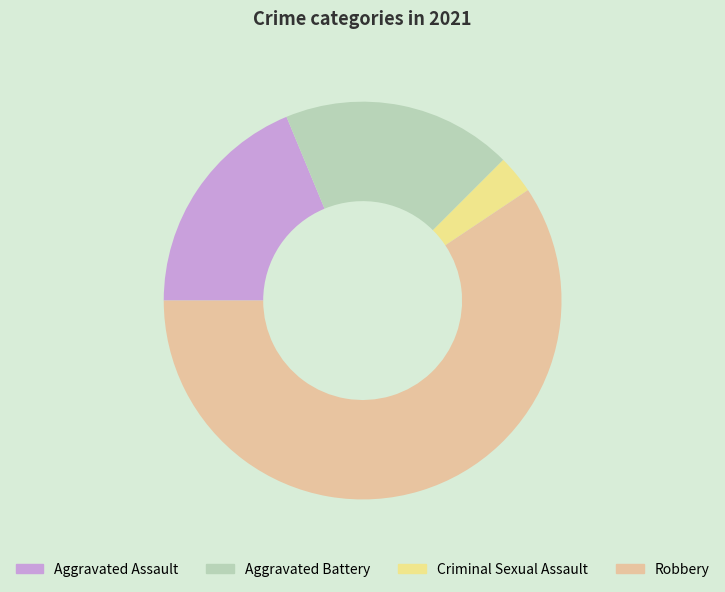

Do Criminal Sexual Assault and Aggravated Battery together represent more than half of the pie?

No